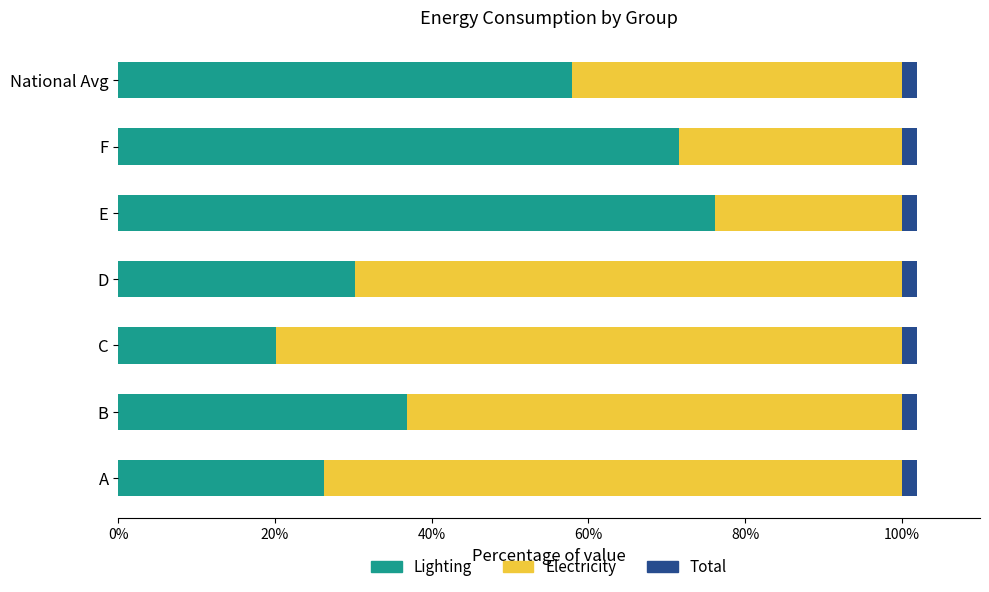

Which category has the lowest value in the Lighting series?

C